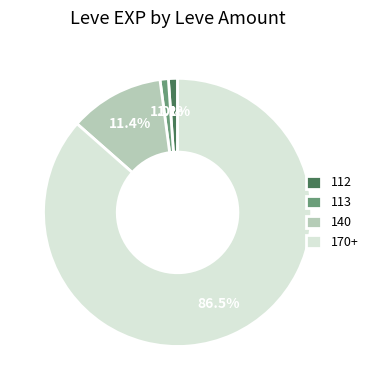

Does 112 represent more than half of the total?

No